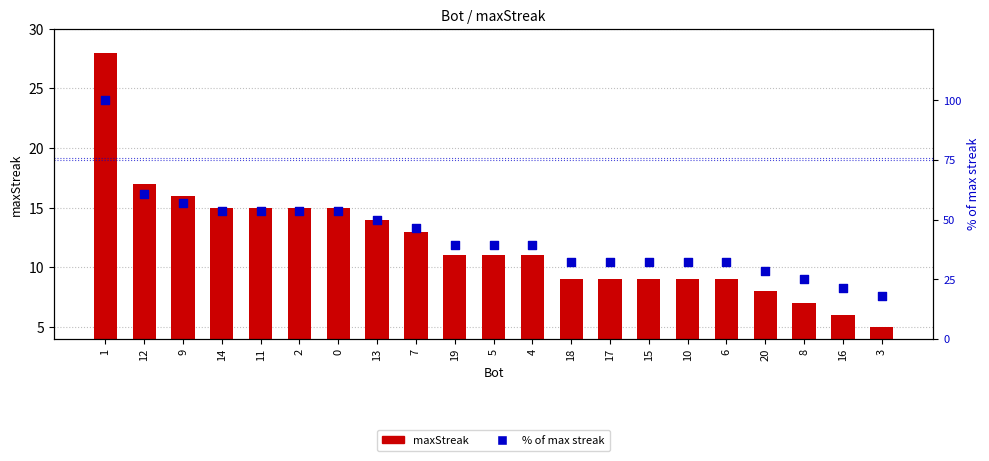

Which series contains the lowest Y value?

maxStreak